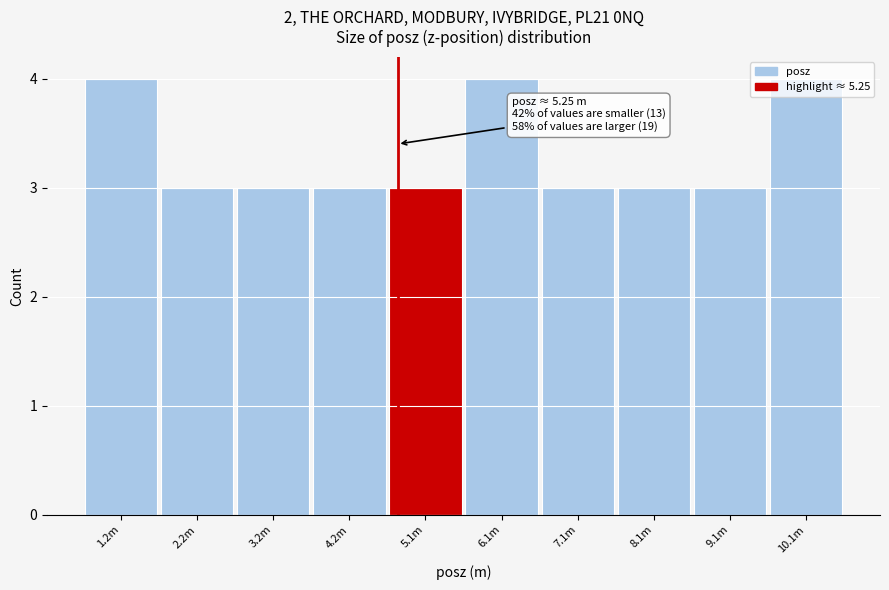

What is the maximum value shown in the chart?

4